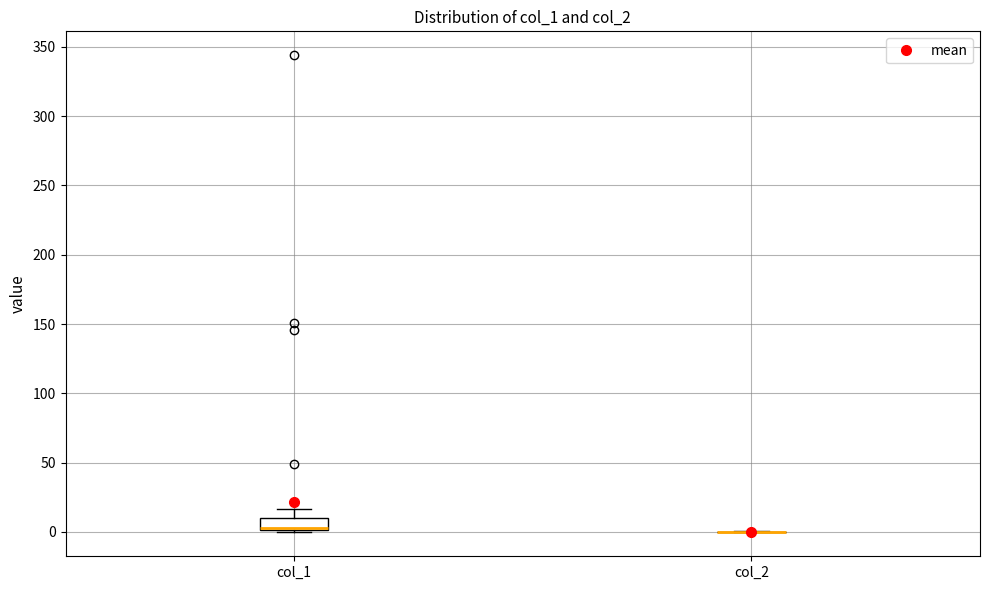

Which box is the tallest, from its lower edge to its upper edge?

col_1